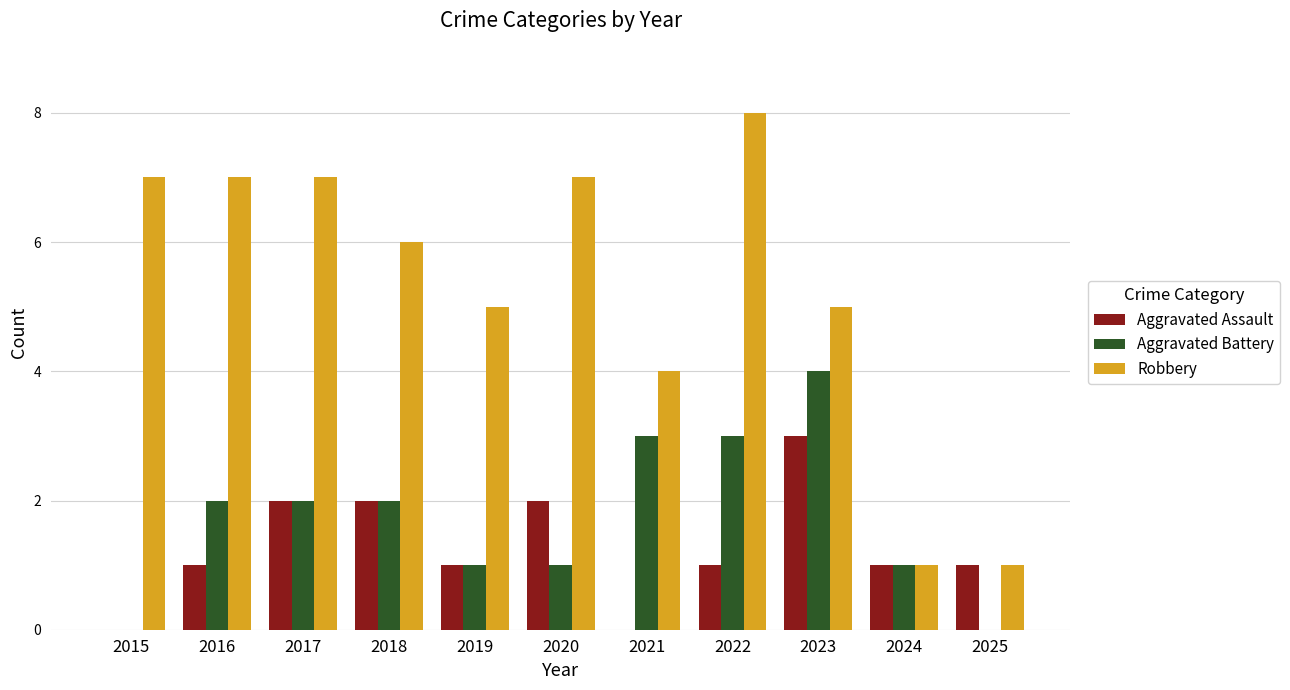

Which category has the highest value in the Robbery series?

2022